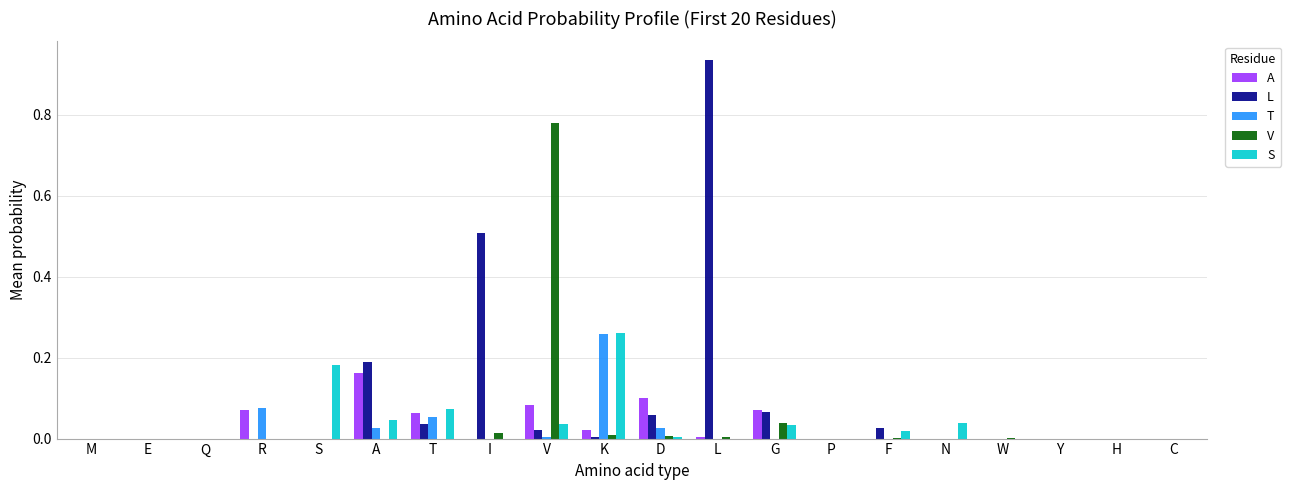

At which label does S reach its peak?

K